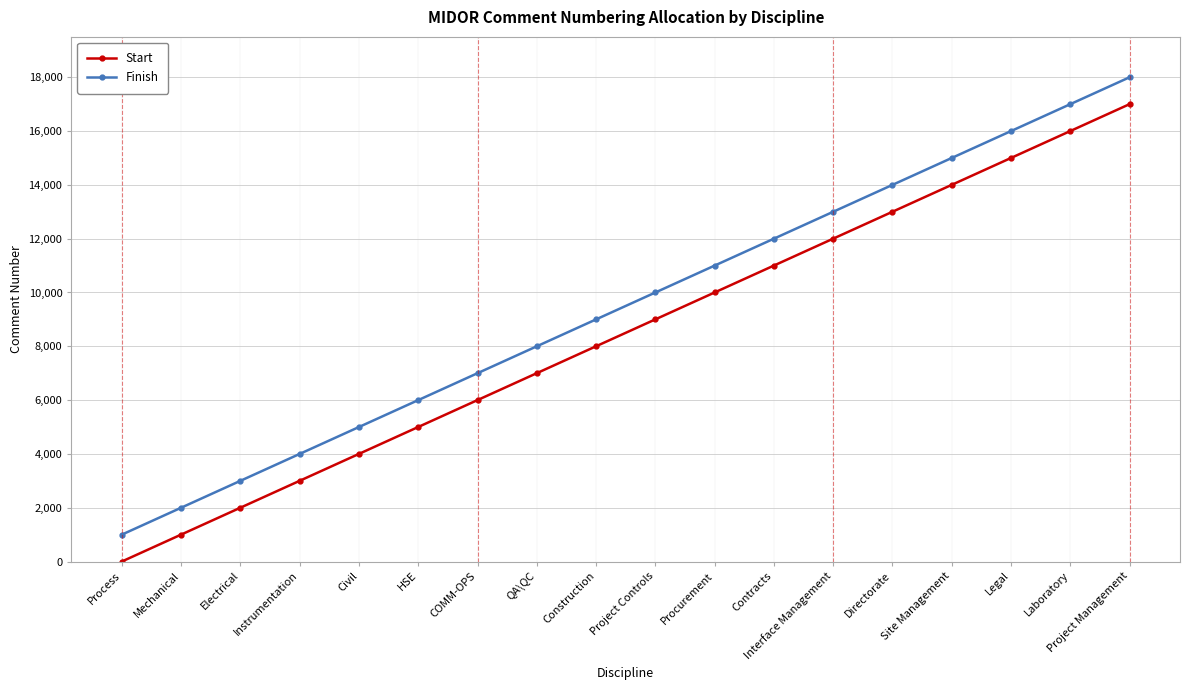

What is the label of the 17th point from the left?

Laboratory